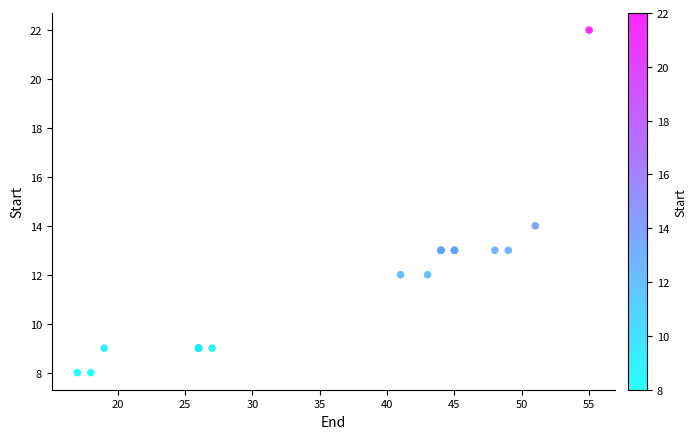

What Y value in the scatter plot is closest to 15?

14